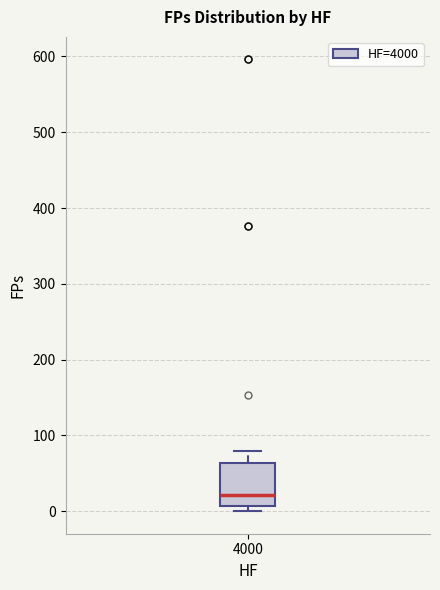

Read this box plot against the y-axis: the position of the median line, the range covered by the box, and the ends of both whiskers. The values are not printed on the chart, so give them approximately, as read against the axis.

median 20, box 10 to 60, whiskers 0 to 80